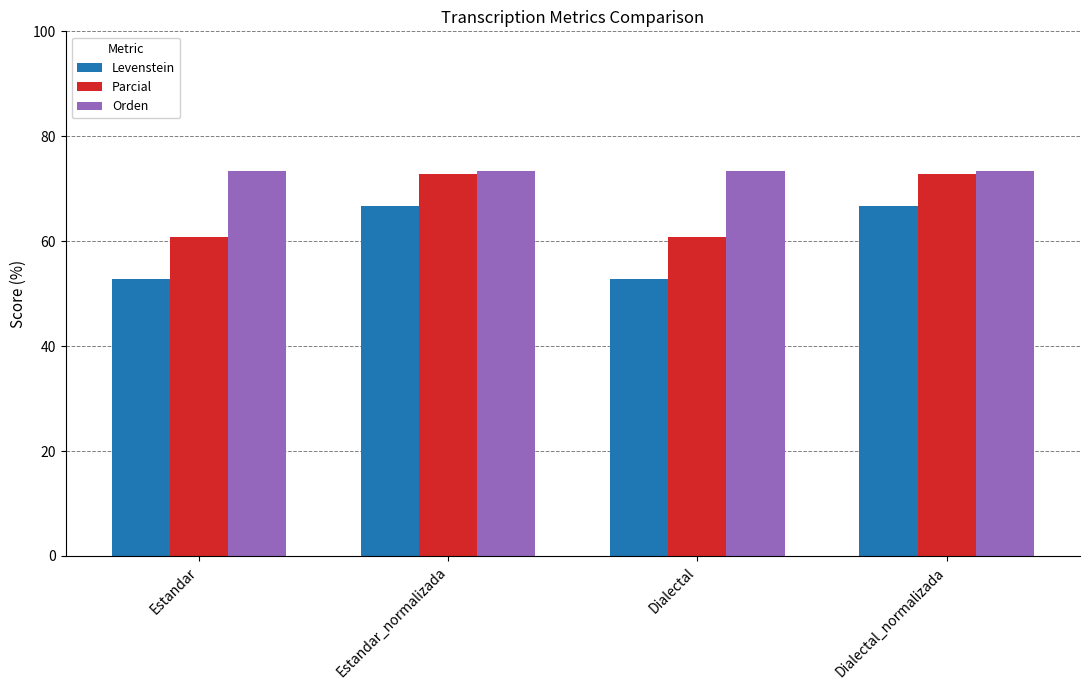

Rank the series at Dialectal from lowest to highest value.

Levenstein, Parcial, Orden